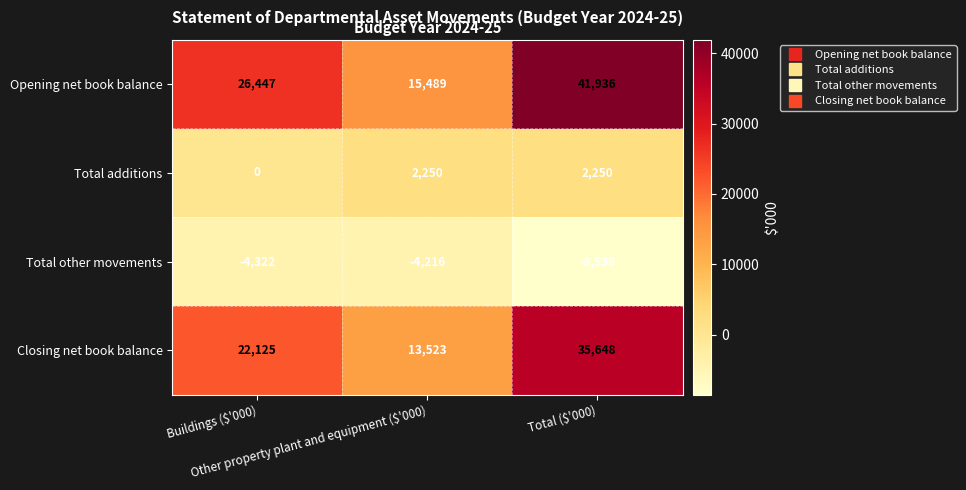

What is the minimum value shown in the chart?

-8538